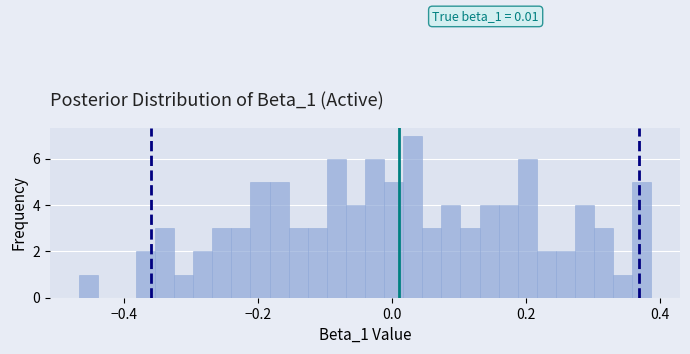

Read against the x-axis, roughly where is the centre of the tallest bar?

0.04